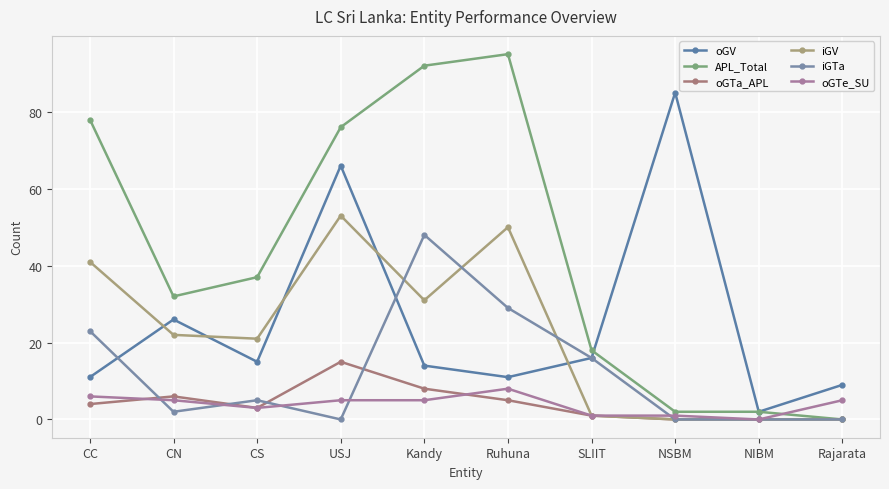

Reading left to right, extract all data points from this chart.

oGV: 11	26	15	66	14	11	16	85	2	9
APL_Total: 78	32	37	76	92	95	18	2	2	0
oGTa_APL: 4	6	3	15	8	5	1	0	0	0
iGV: 41	22	21	53	31	50	1	0	0	0
iGTa: 23	2	5	0	48	29	16	0	0	0
oGTe_SU: 6	5	3	5	5	8	1	1	0	5